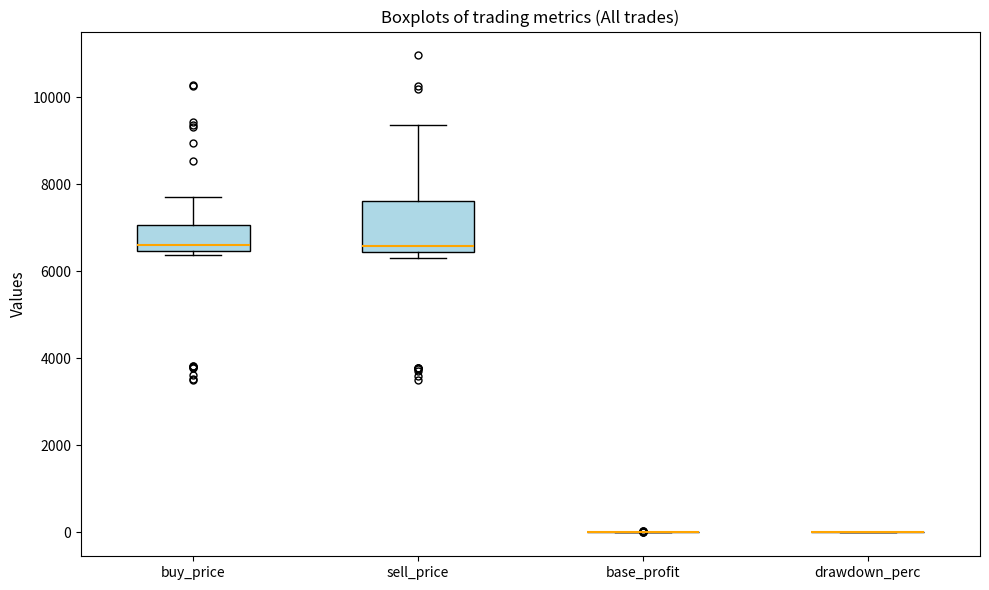

Which box is the tallest, from its lower edge to its upper edge?

sell_price